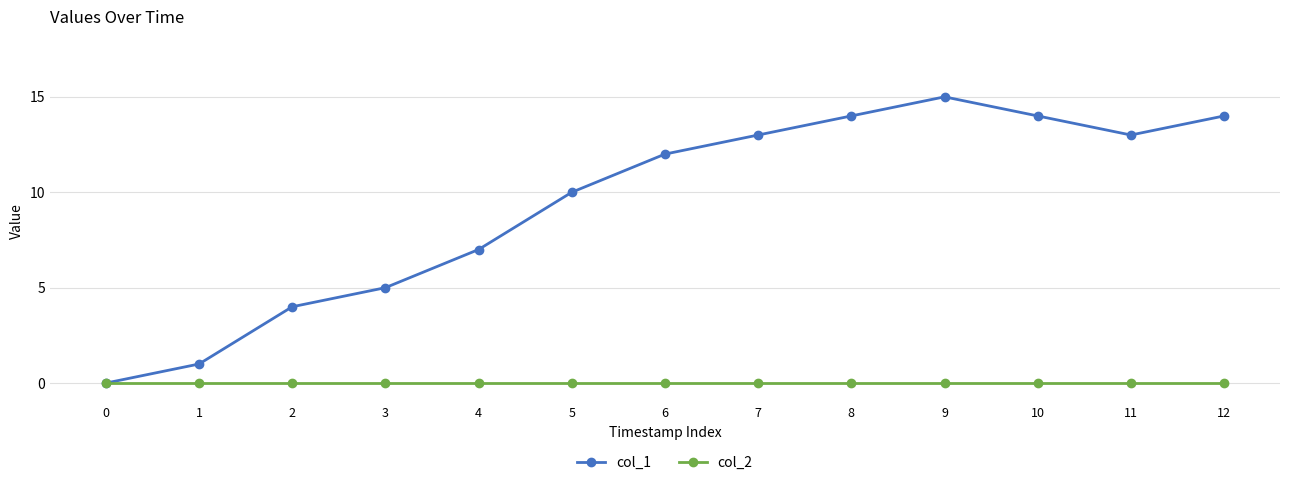

How many lines are shown in the chart?

2